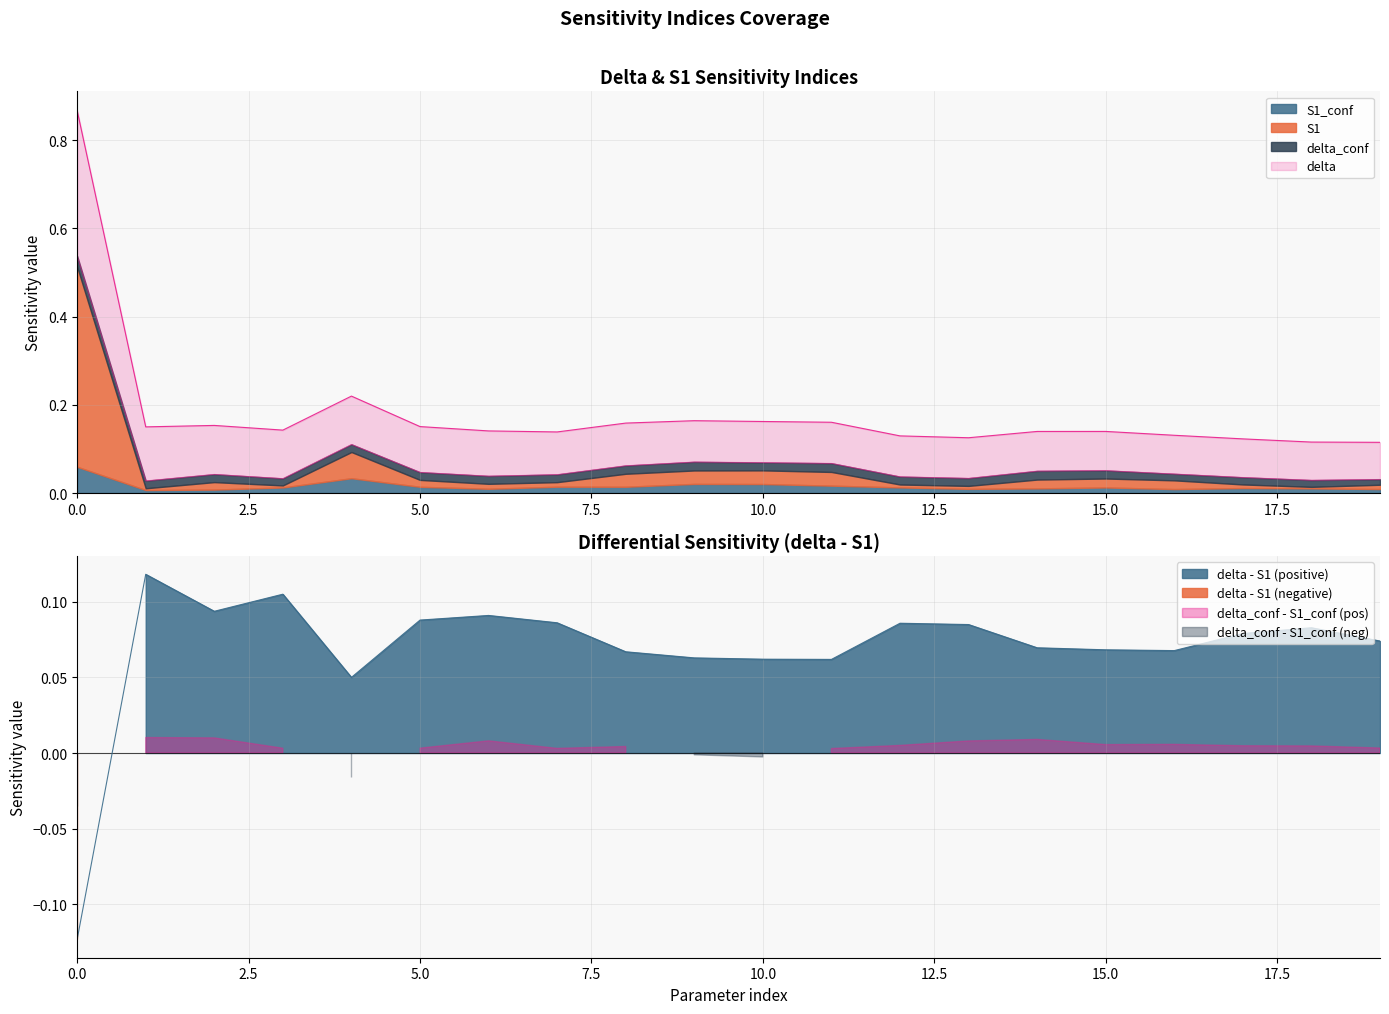

At which category does S1 reach its first local valley?

1